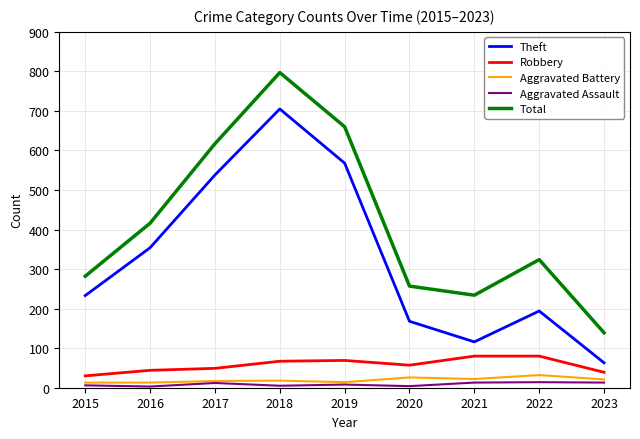

How many lines are shown in the chart?

5